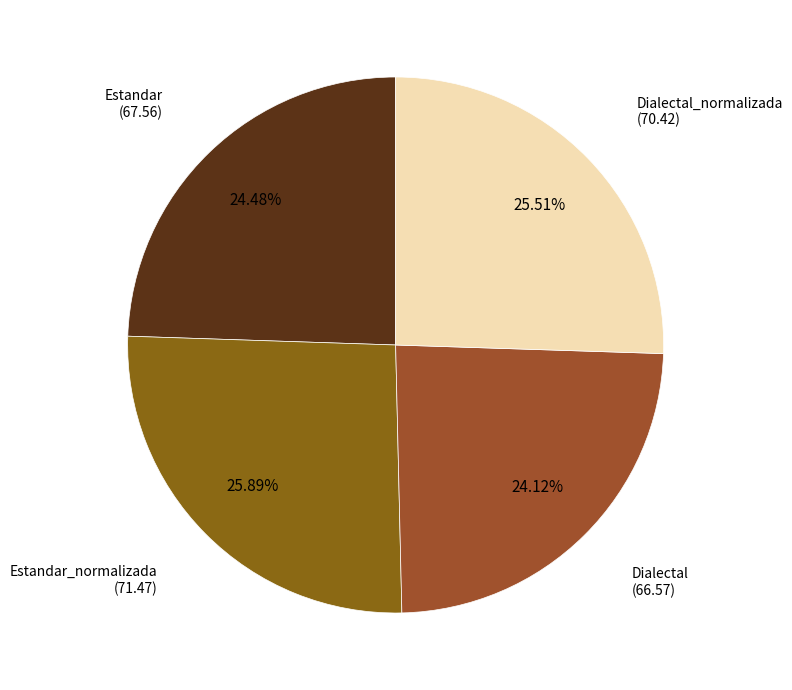

What is the ratio of the value at Estandar_normalizada to the value at Estandar?

1.1